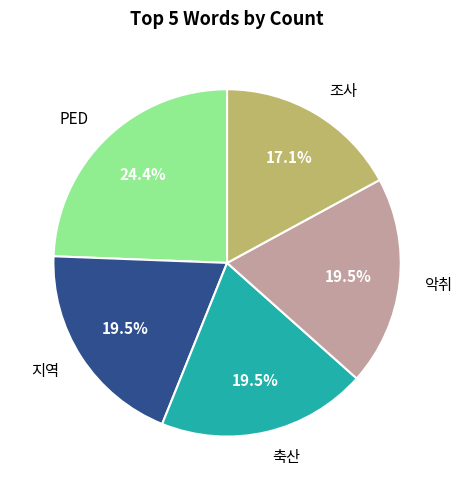

How many slices are in this pie chart?

5